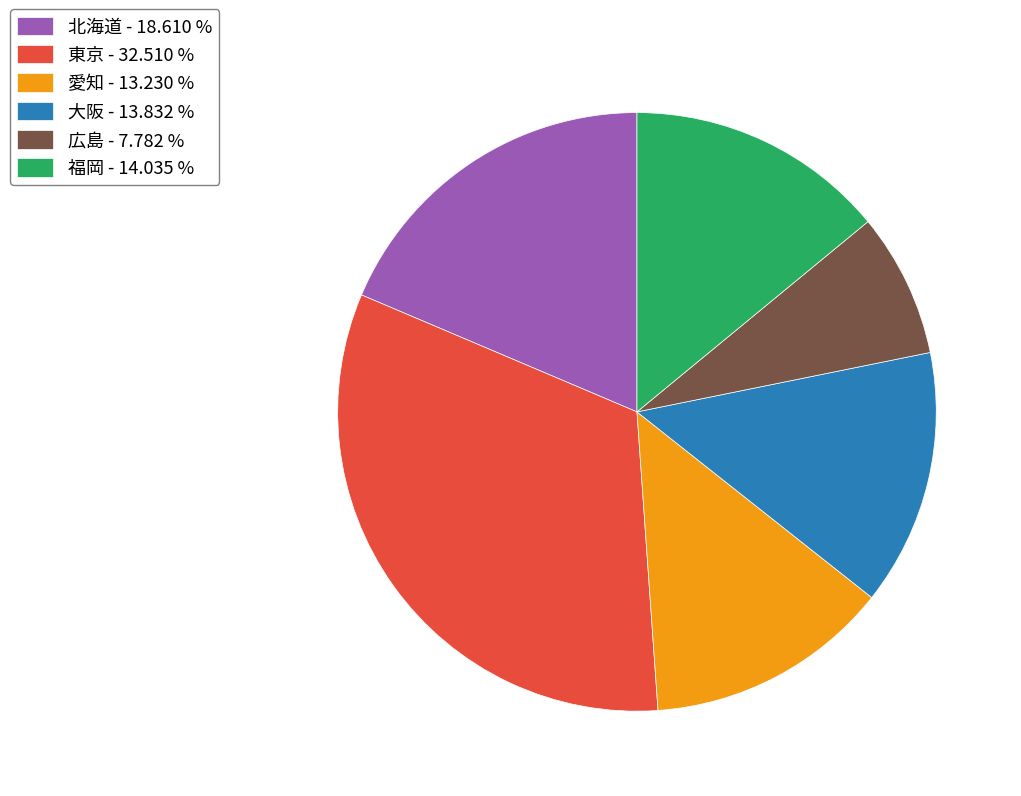

What is the ratio of the value at 福岡 - 14.035 % to the value at 愛知 - 13.230 %?

1.1